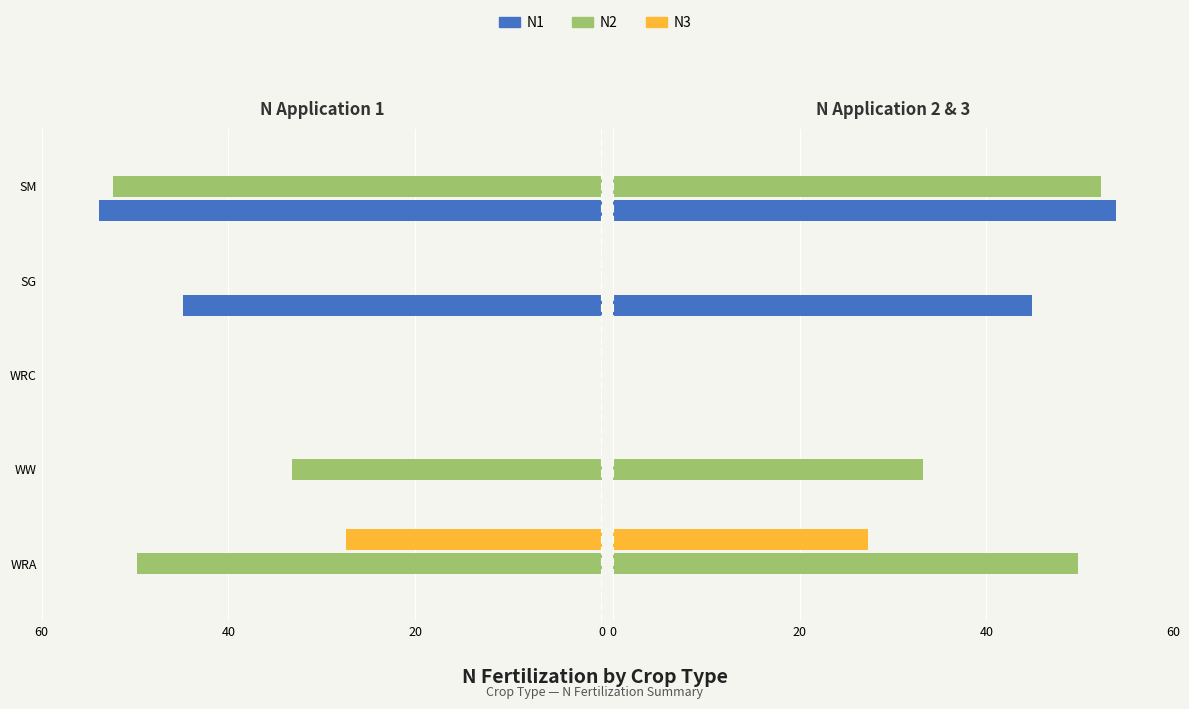

What is the difference between the maximum and minimum values in the N1 series?

53.9